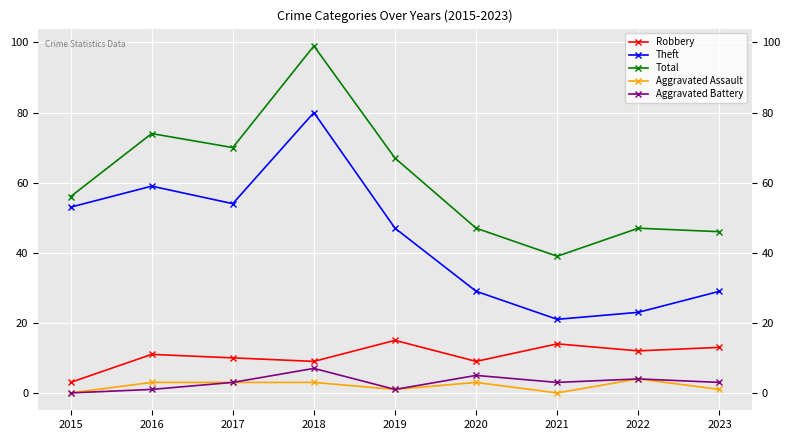

What are all the series names shown in the legend?

Robbery, Theft, Total, Aggravated Assault, Aggravated Battery